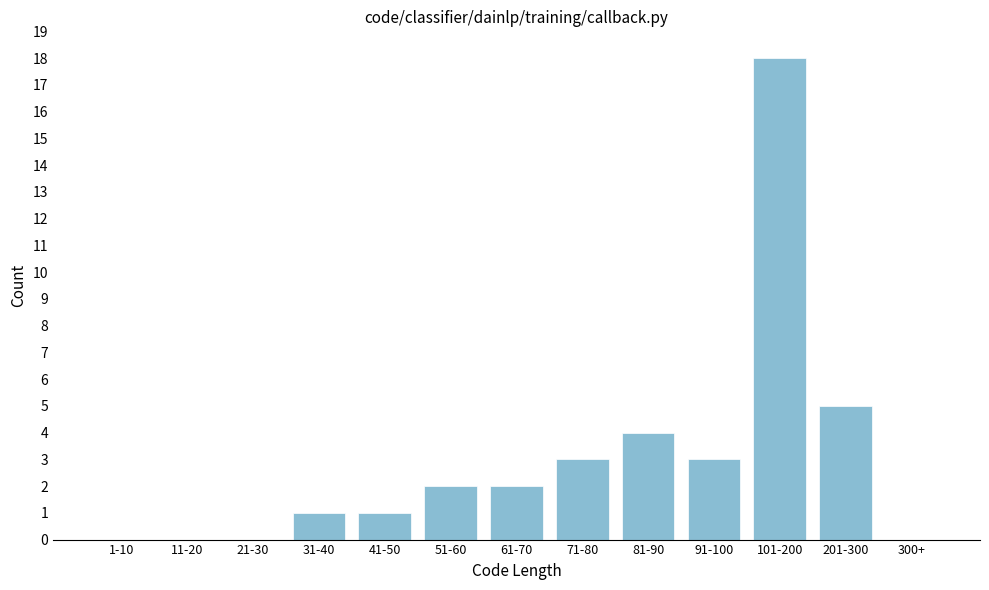

Reading left to right, list all the values displayed in this chart.

1-10=0	11-20=0	21-30=0	31-40=1	41-50=1	51-60=2	61-70=2	71-80=3	81-90=4	91-100=3	101-200=18	201-300=5	300+=0